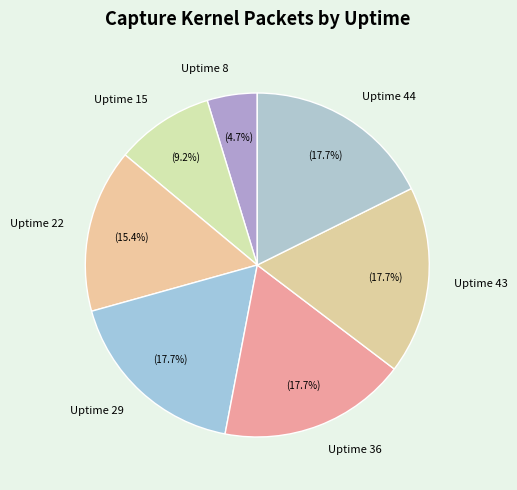

Combined, do Uptime 29 and Uptime 15 account for over 50%?

No